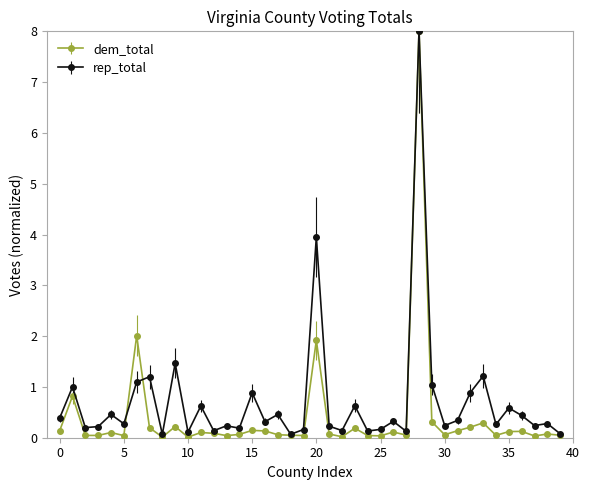

True or false: dem_total has more than 1 points higher than both neighbors.

True